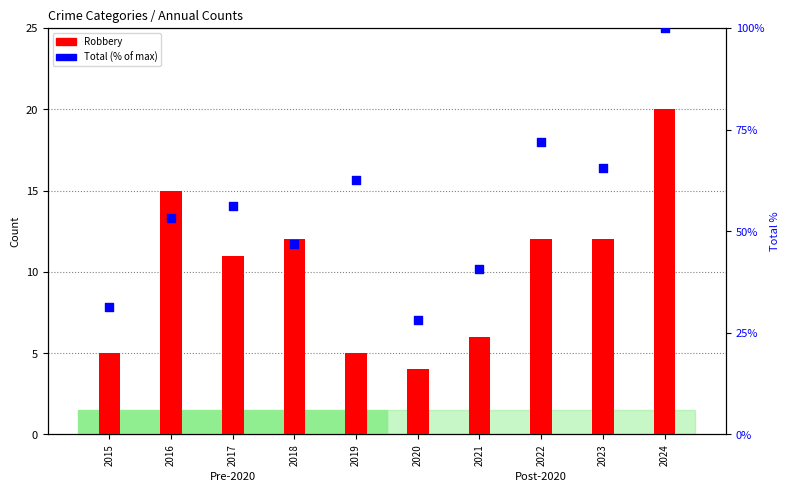

At how many categories does at least one series exceed 71?

2